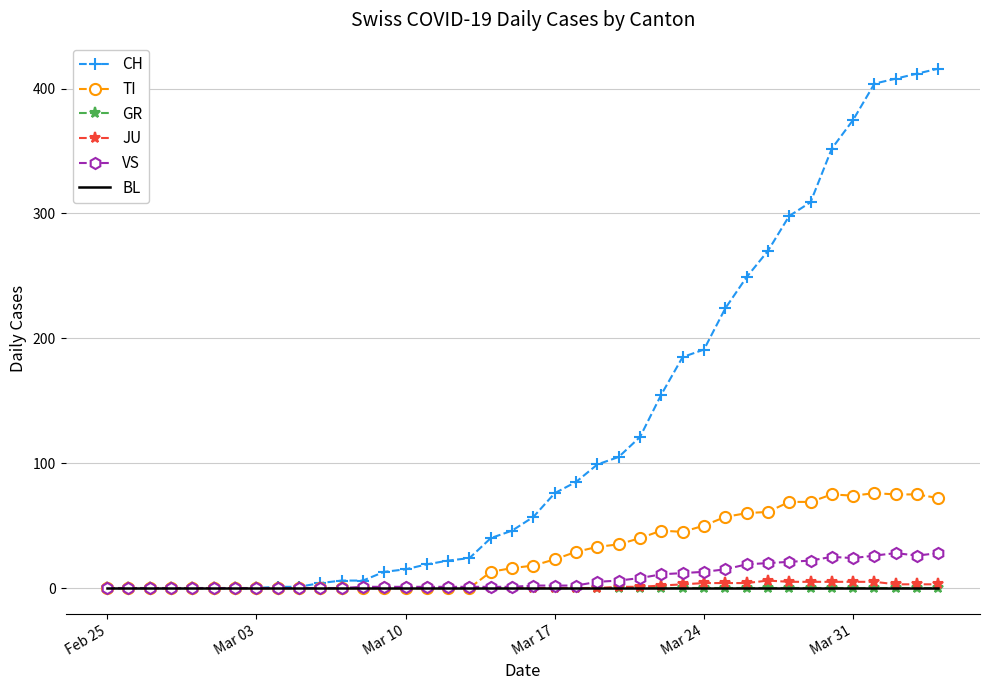

What is the maximum value for CH?

416